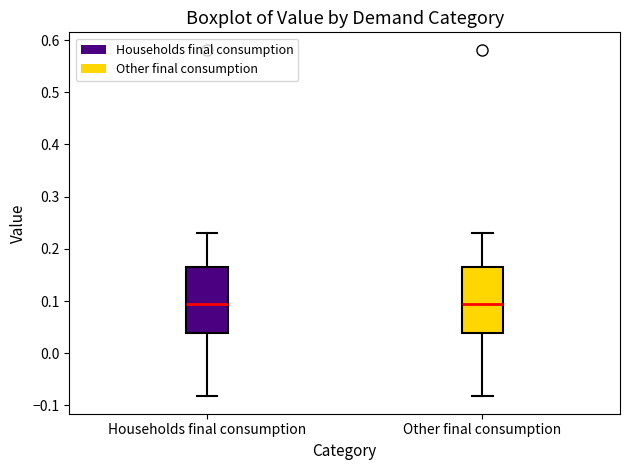

Reading left to right, read every box against the y-axis: the position of its median line, the range the box covers, and the ends of its whiskers. The values are not printed on the chart, so give them approximately, as read against the axis.

Households final consumption: median 0.10, box 0.04 to 0.17, whiskers -0.08 to 0.23
Other final consumption: median 0.10, box 0.04 to 0.17, whiskers -0.08 to 0.23